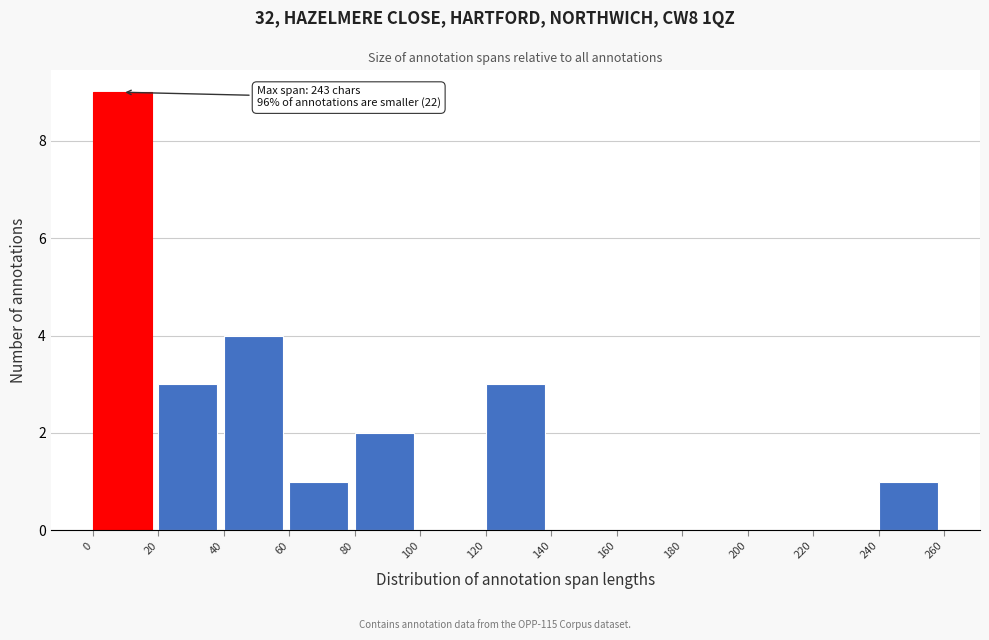

Which range on the x-axis has the tallest bar?

0 to 20